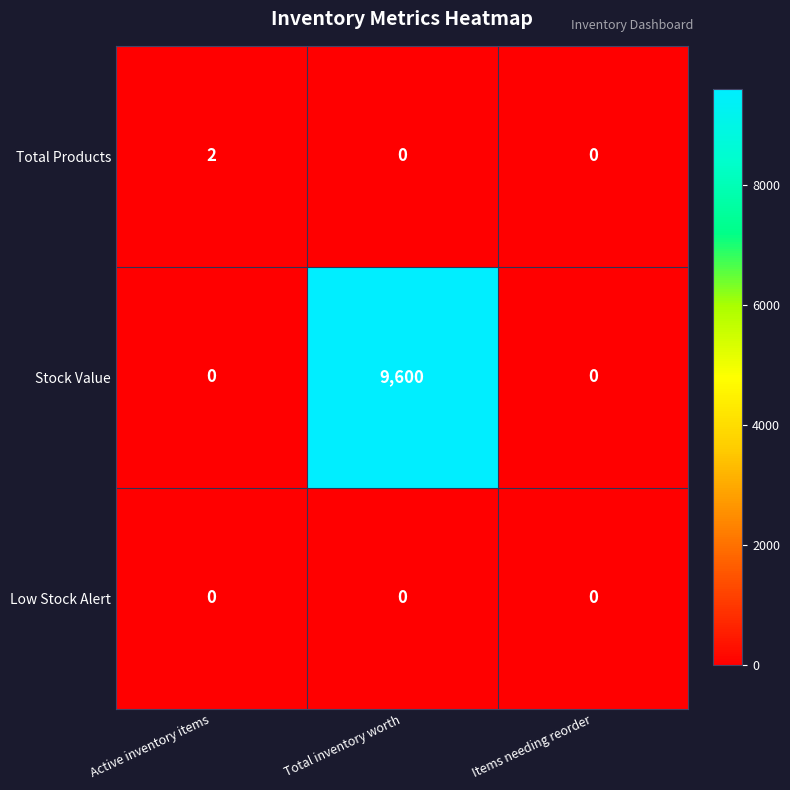

Reading left to right, what are all the values shown in this chart?

Total Products: Active inventory items=2	Total inventory worth=0	Items needing reorder=0
Stock Value: Active inventory items=0	Total inventory worth=9600	Items needing reorder=0
Low Stock Alert: Active inventory items=0	Total inventory worth=0	Items needing reorder=0